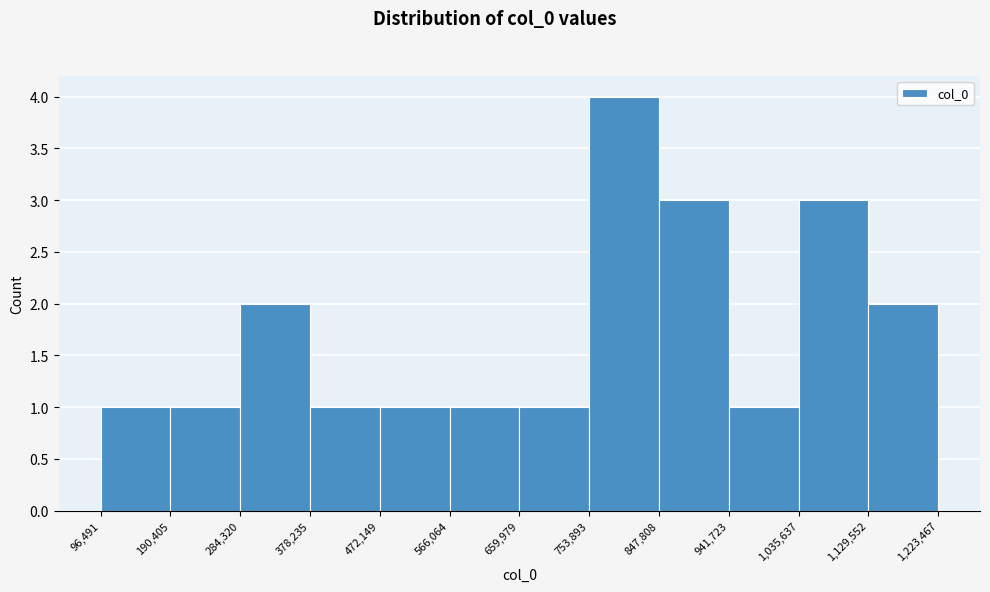

How tall is the bar that spans 753,893 to 847,808 on the x-axis? The values are not printed on the chart, so give them approximately, as read against the axis.

4